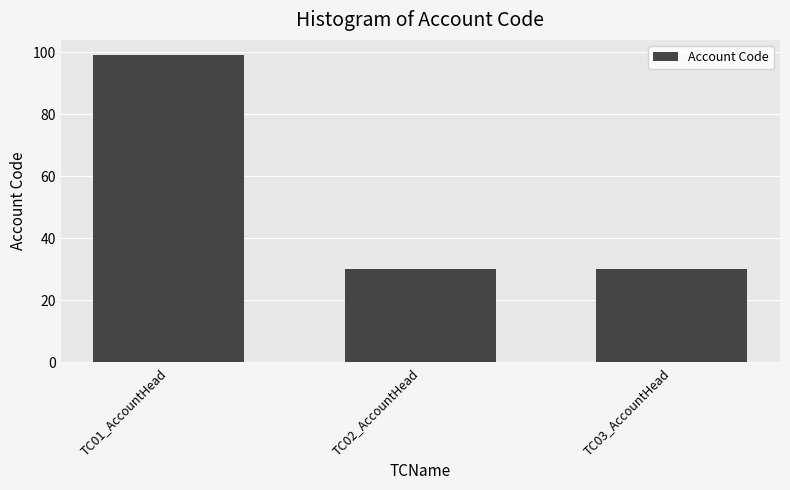

Which category has the highest value across all series?

TC01_AccountHead